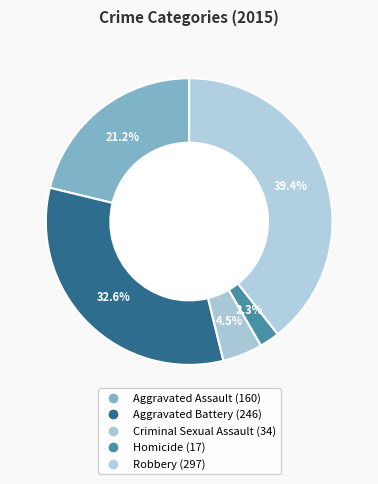

To the nearest percent, what is the difference between the largest and smallest slice percentages?

37%